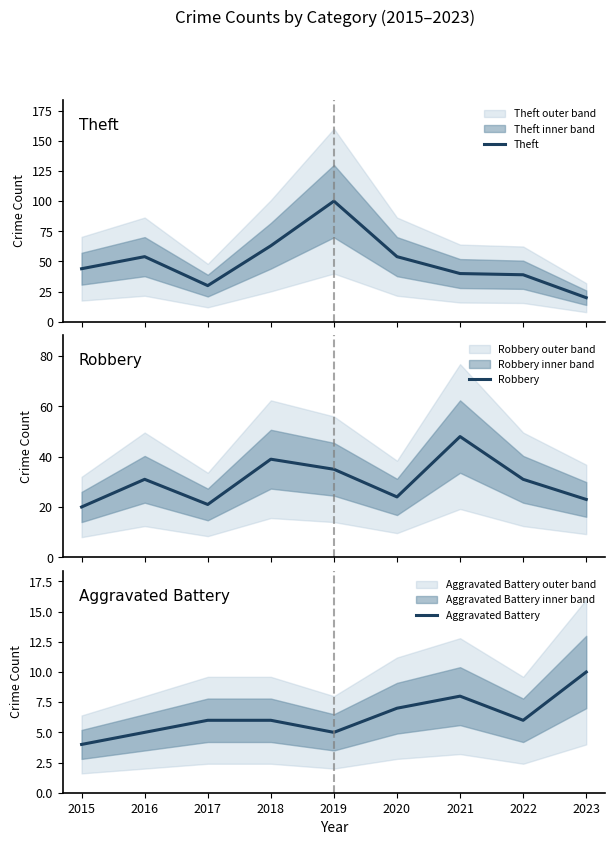

Is it true that Aggravated Battery equals 9 at 2019?

False